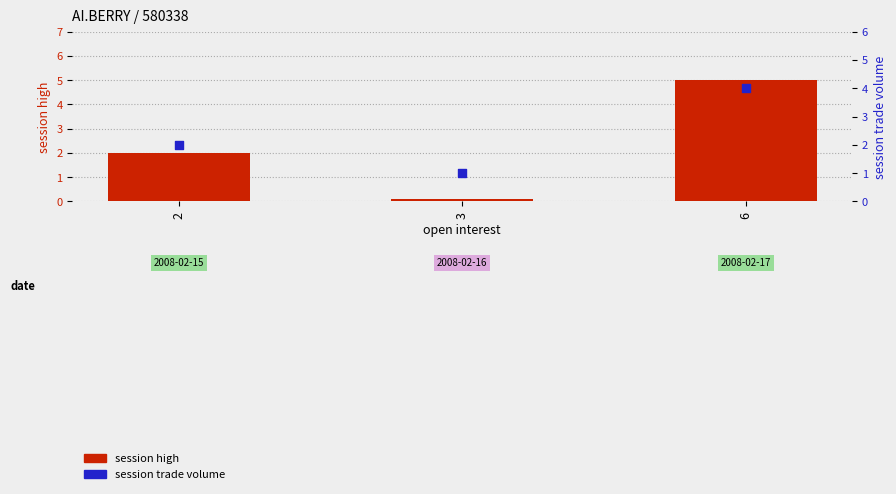

Which series has the widest spread of Y values?

session high